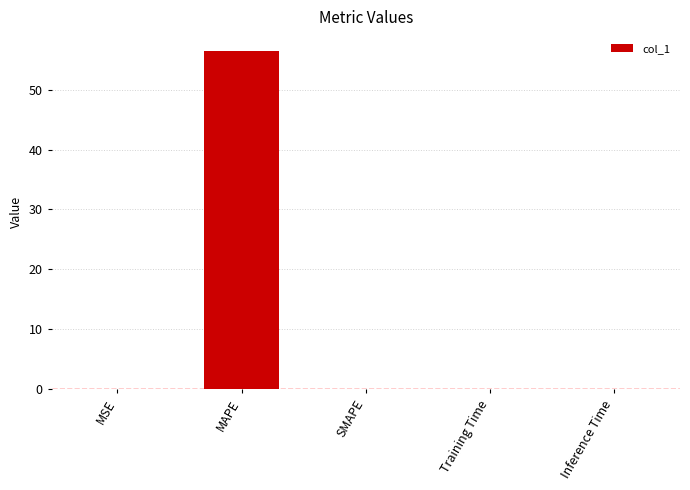

At which category does the chart reach its peak across all series?

MAPE